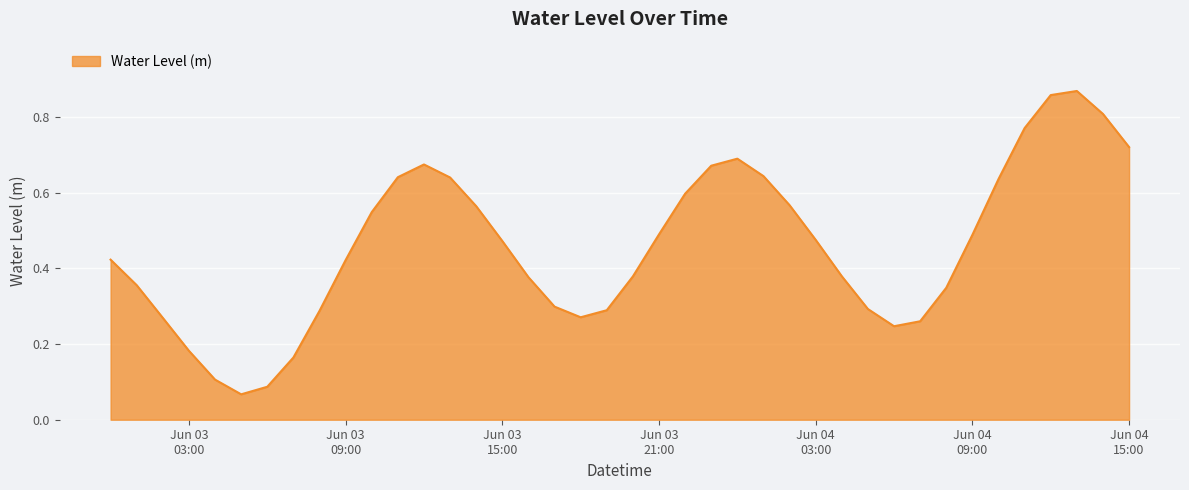

Does the chart have visible grid lines?

Yes